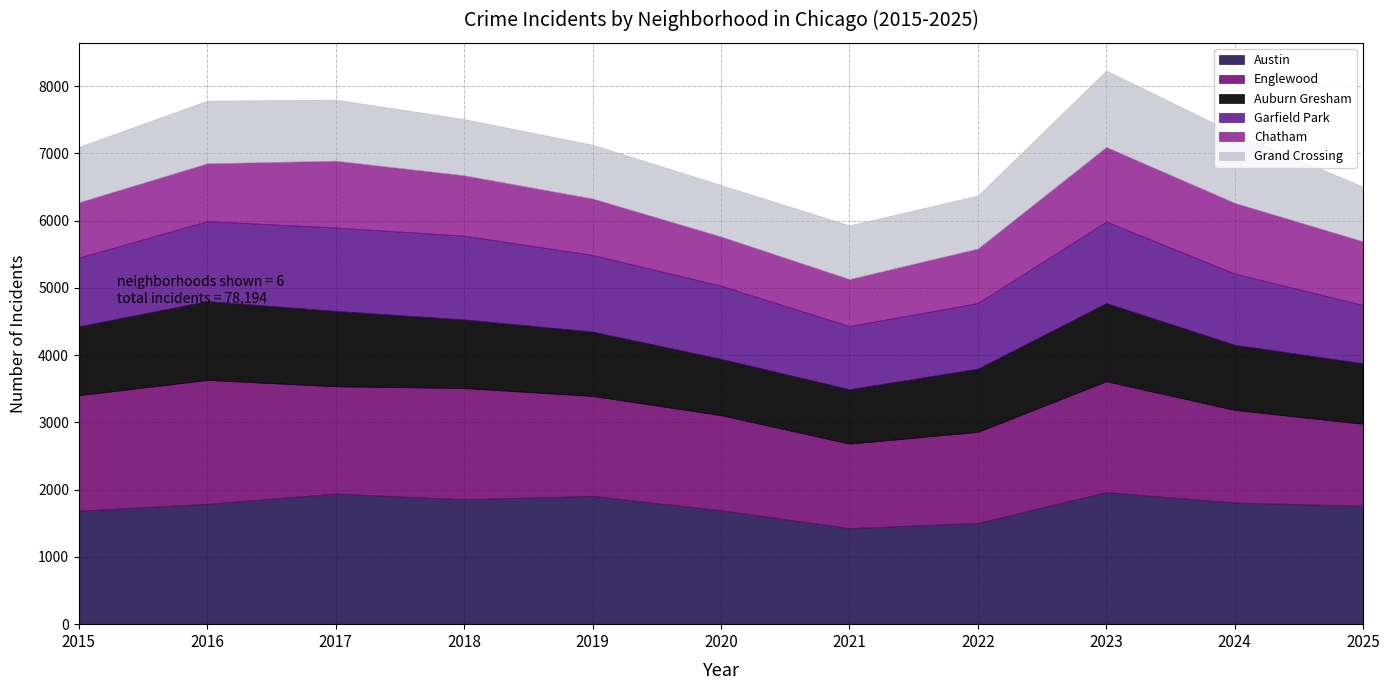

What is the total value across all series at 2019?

7129